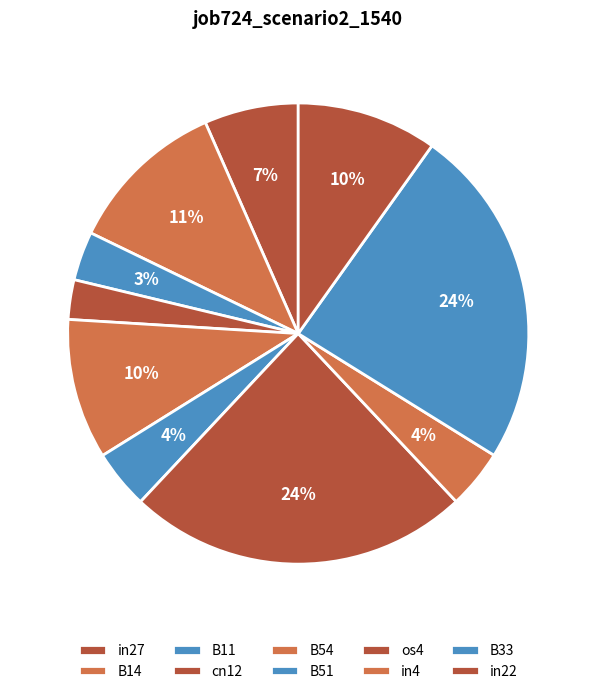

Is there any slice that represents more than half of the pie?

No